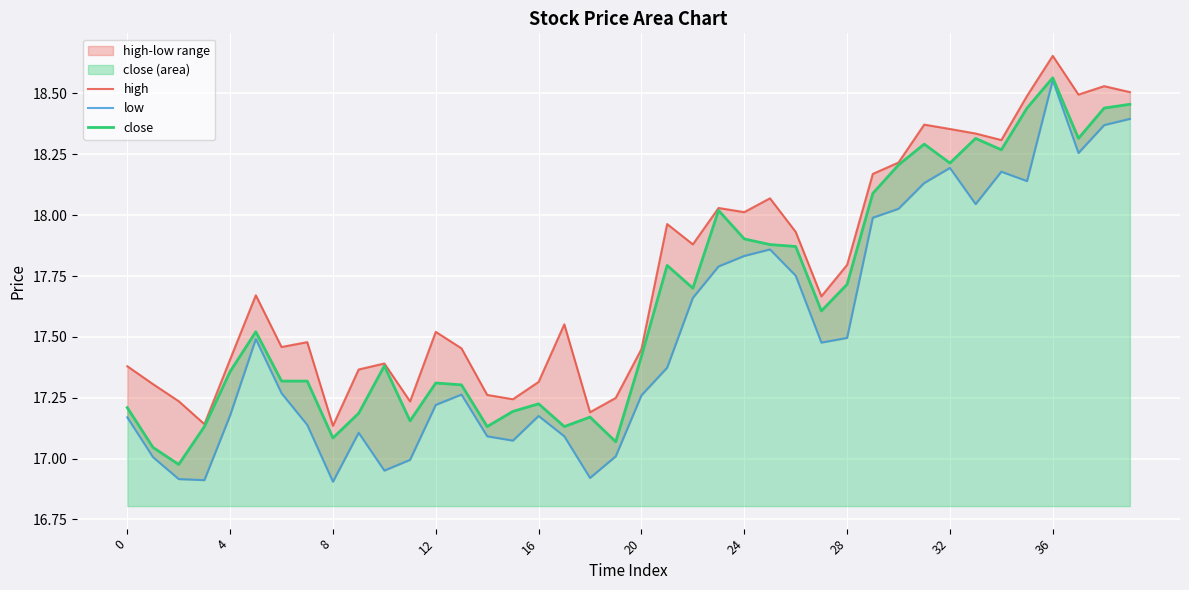

Rank the series by their maximum value, from highest to lowest.

high, close, low